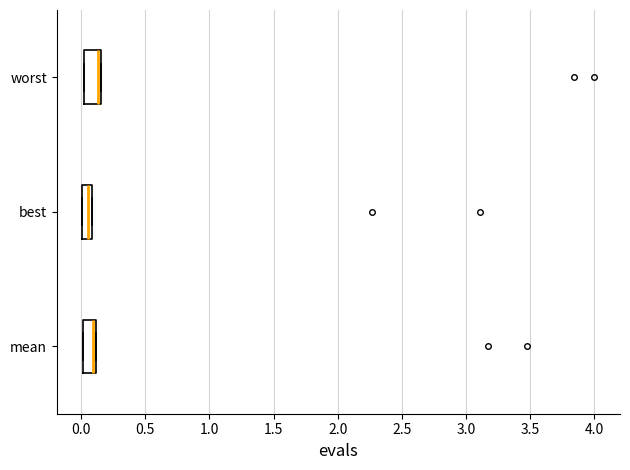

Reading bottom to top, transcribe this box plot: for each box, give where its median line is, the range the box spans, and where its two whiskers end, as read against the x-axis. The values are not printed on the chart, so give them approximately, as read against the axis.

mean: median 0.10 (just left of the box's right edge), box 0.00 to 0.10, whiskers 0.00 to 0.10
best: median 0.05, box 0.00 to 0.10, whiskers 0.00 to 0.10
worst: median 0.15 (just left of the box's right edge), box 0.00 to 0.15, whiskers 0.00 to 0.15